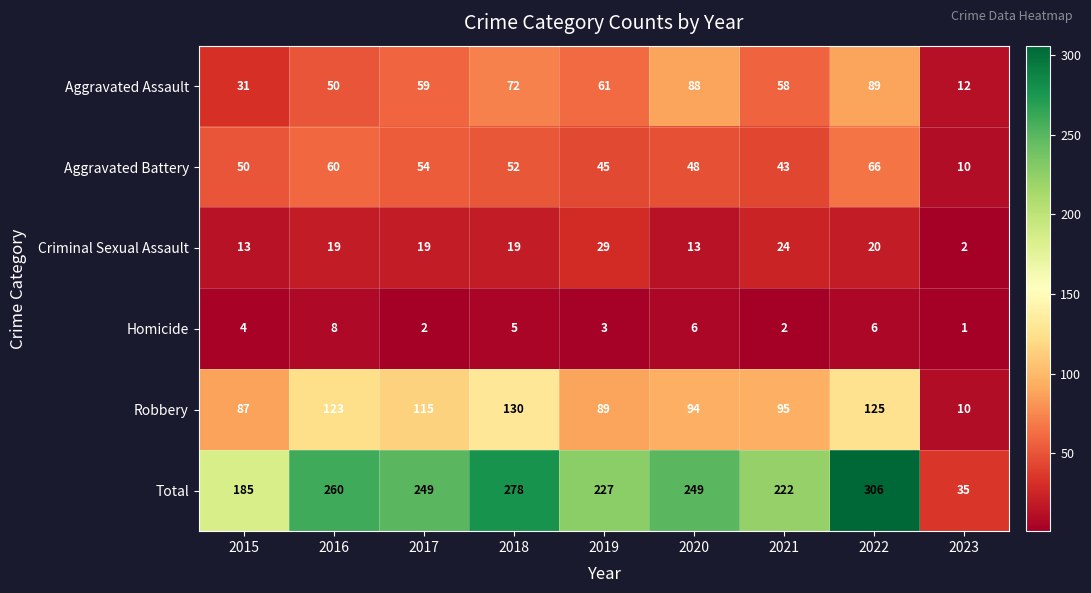

The value of Aggravated Battery at 2017 is 54. True or false?

True